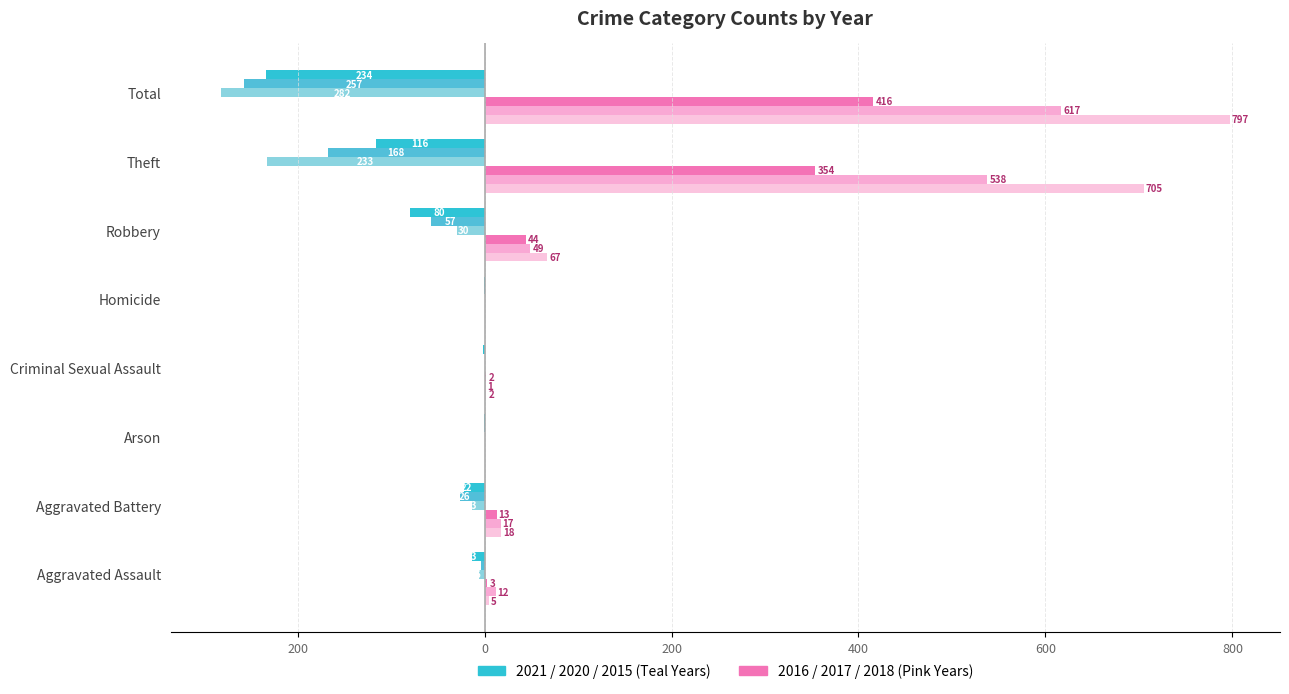

How many bars are there in total?

48